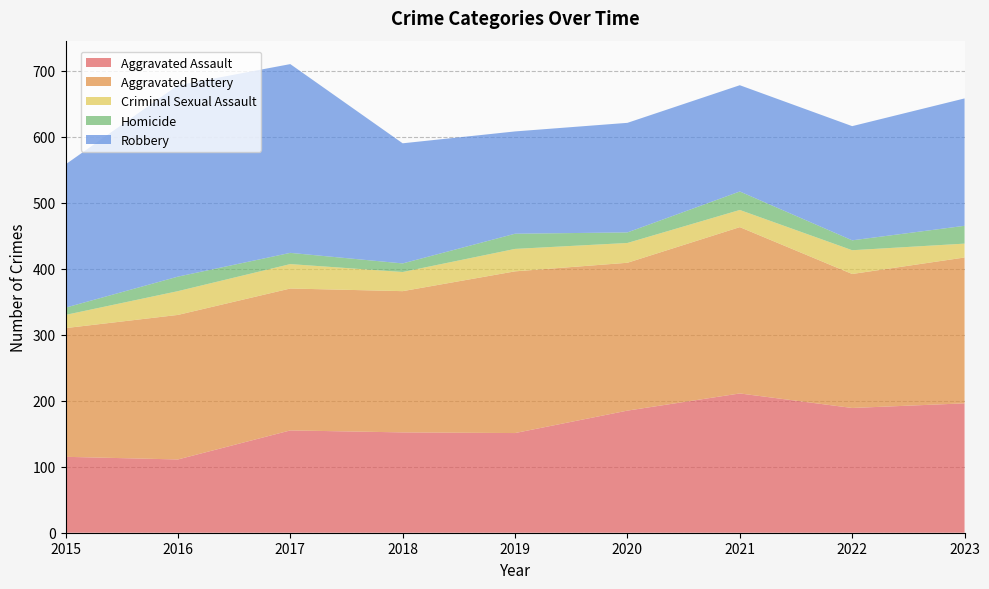

Reading right to left, transcribe all the data shown in this chart.

Aggravated Assault: 196	189	211	185	151	152	155	111	115
Aggravated Battery: 221	203	252	224	245	214	215	219	195
Criminal Sexual Assault: 21	36	26	30	34	29	37	36	20
Homicide: 27	15	28	16	23	13	17	22	11
Robbery: 193	173	161	166	155	182	286	290	217